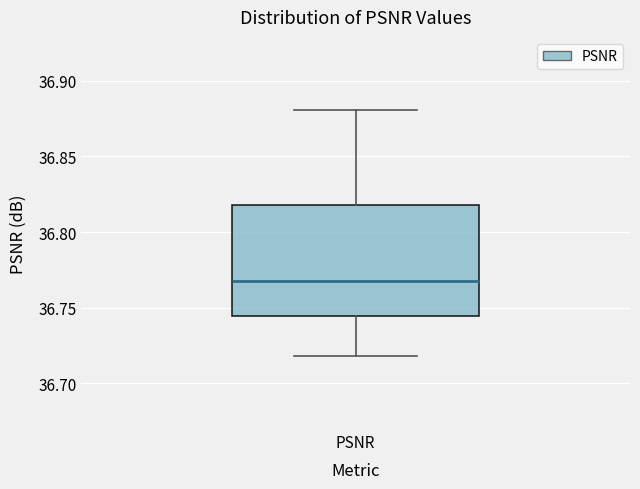

Read this box plot against the y-axis: the position of the median line, the range covered by the box, and the ends of both whiskers. The values are not printed on the chart, so give them approximately, as read against the axis.

median 36.770, box 36.745 to 36.820, whiskers 36.720 to 36.880